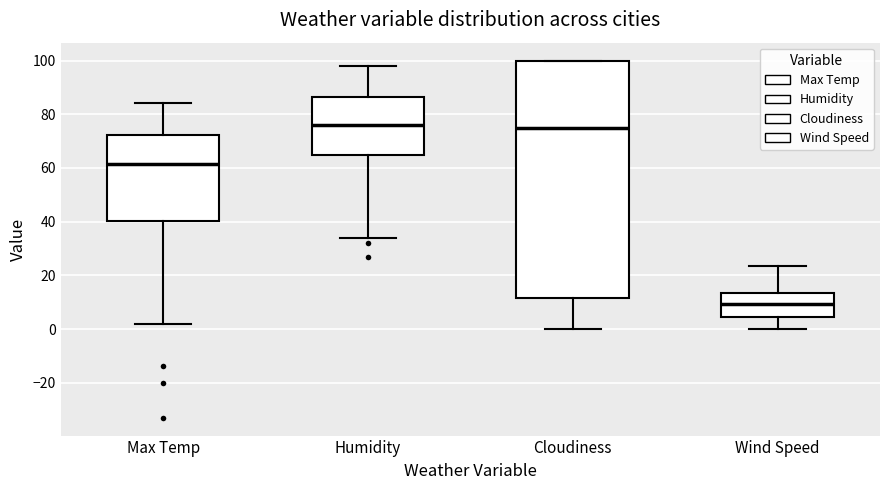

Where does the median line of the box for Max Temp sit on the y-axis? The values are not printed on the chart, so give them approximately, as read against the axis.

62